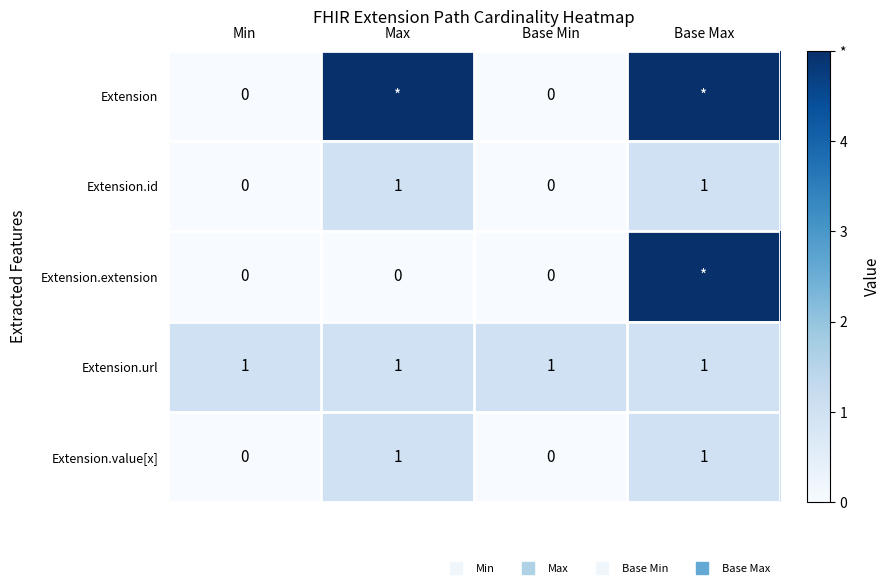

What is the maximum value shown in the chart?

5